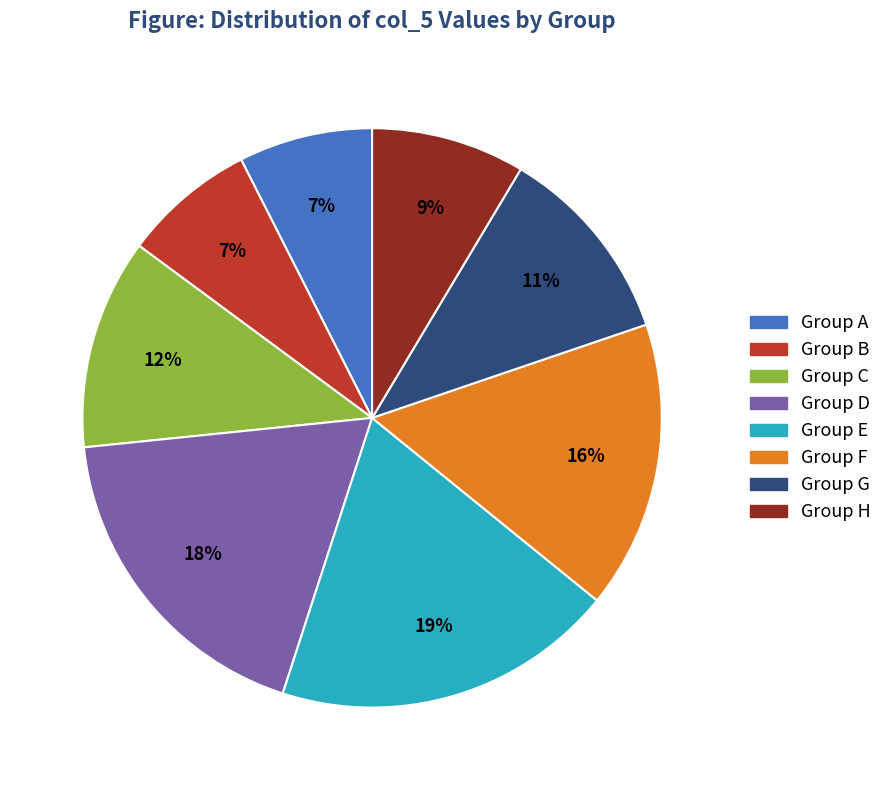

To the nearest percent, what is the average slice percentage?

12%